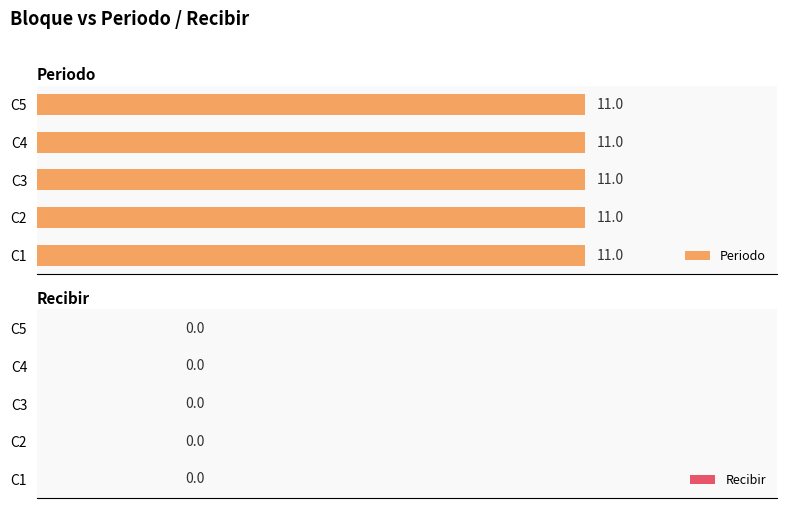

At C3, list the series in order from smallest to largest.

Recibir, Periodo